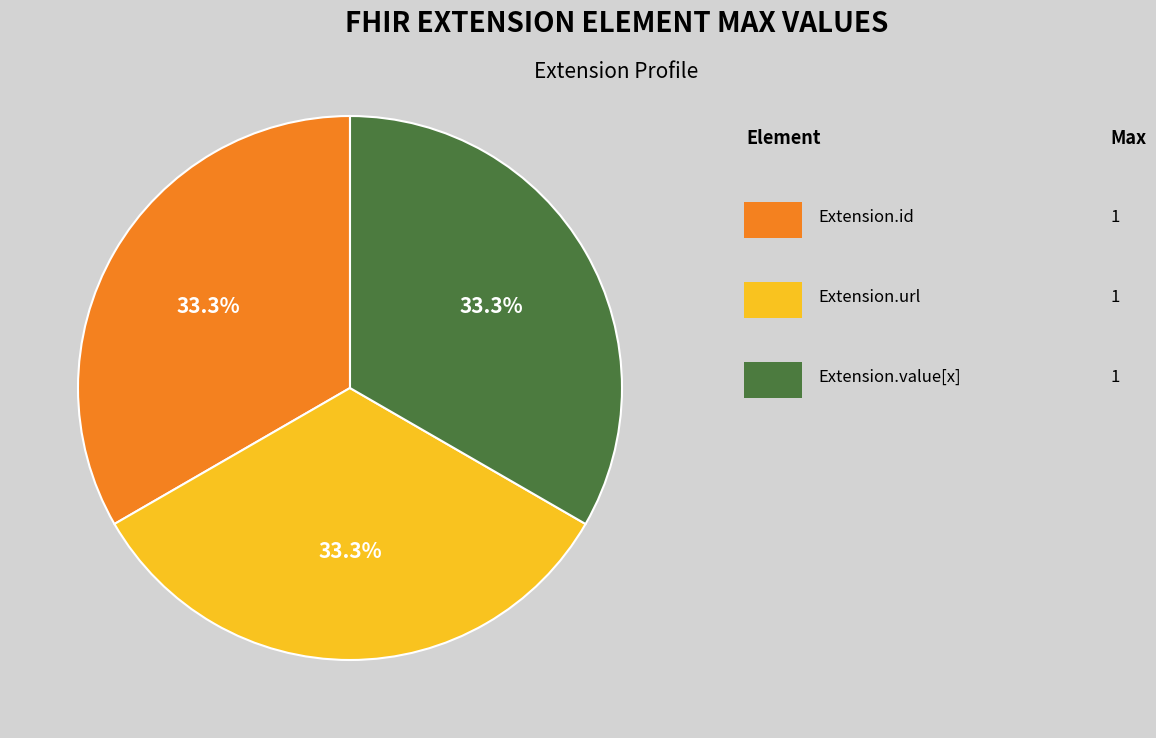

Does any single category account for the majority?

No